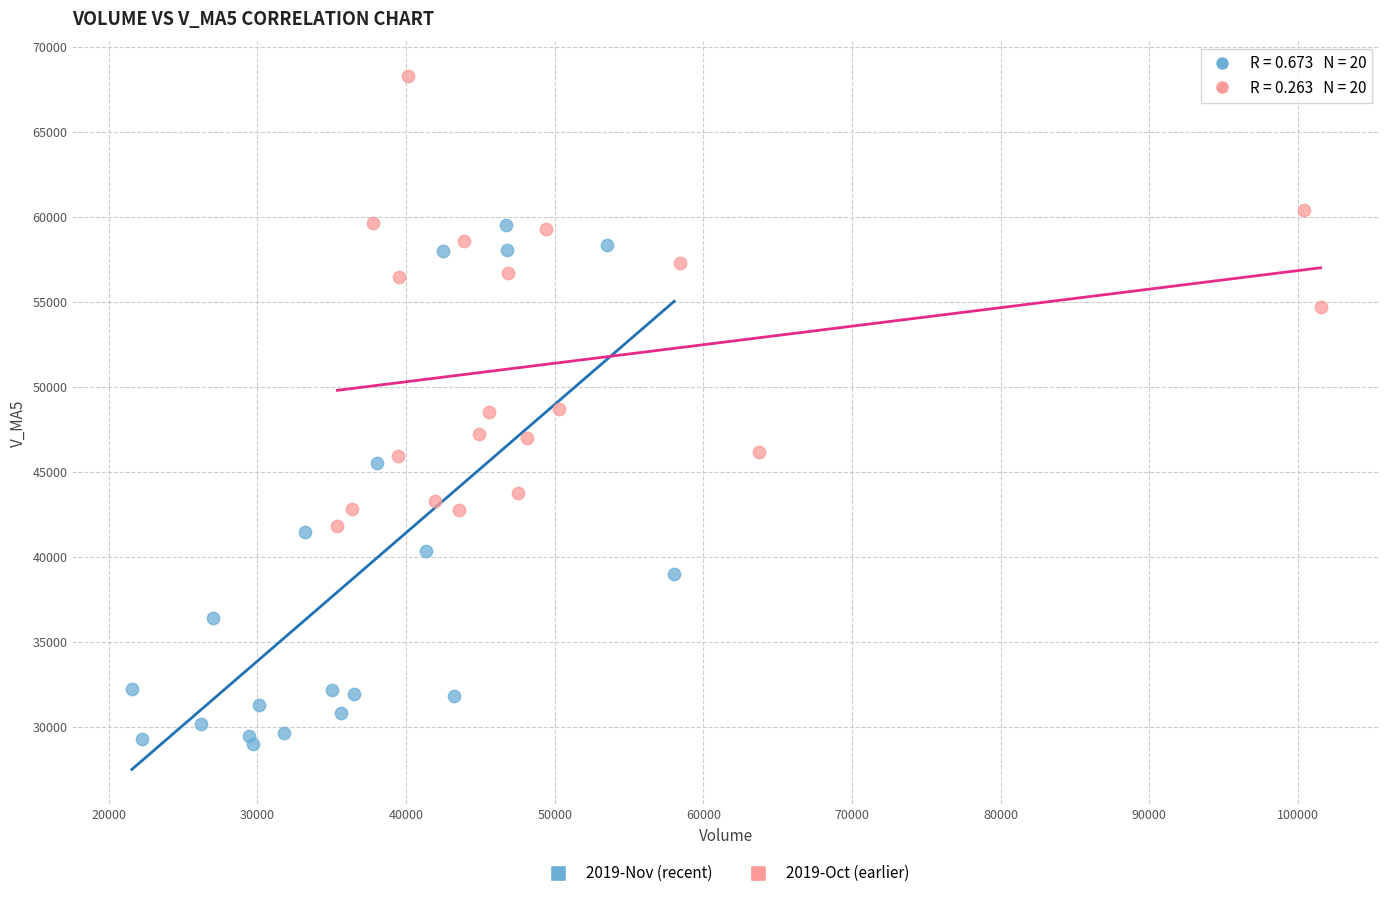

What are all the series names shown in the legend?

2019-Nov (recent), 2019-Oct (earlier)